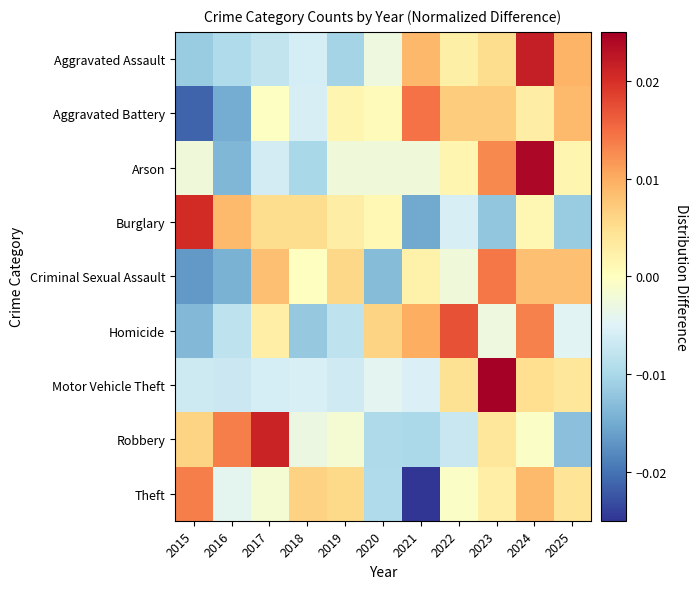

Which series has the widest spread of values?

Theft